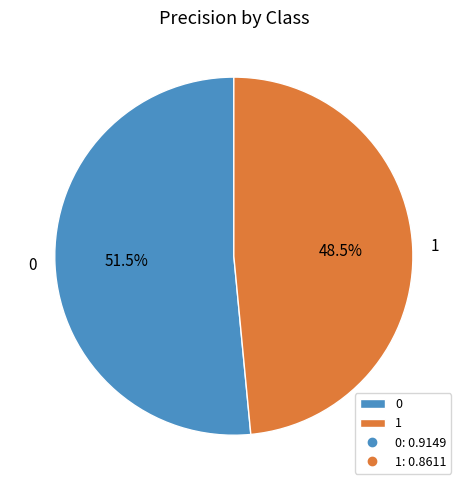

To the nearest percent, what is the average slice percentage?

50%